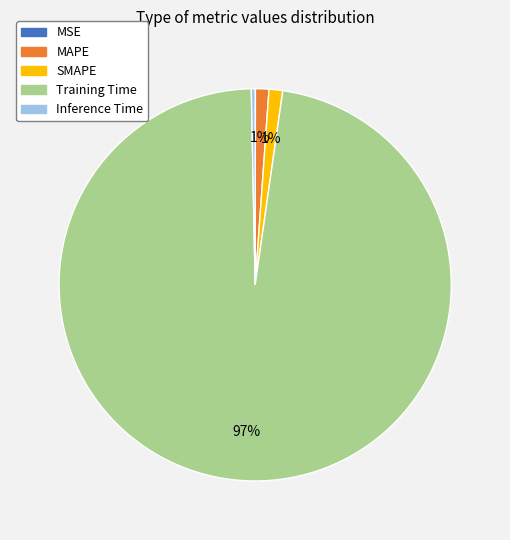

Which category accounts for the majority?

Training Time